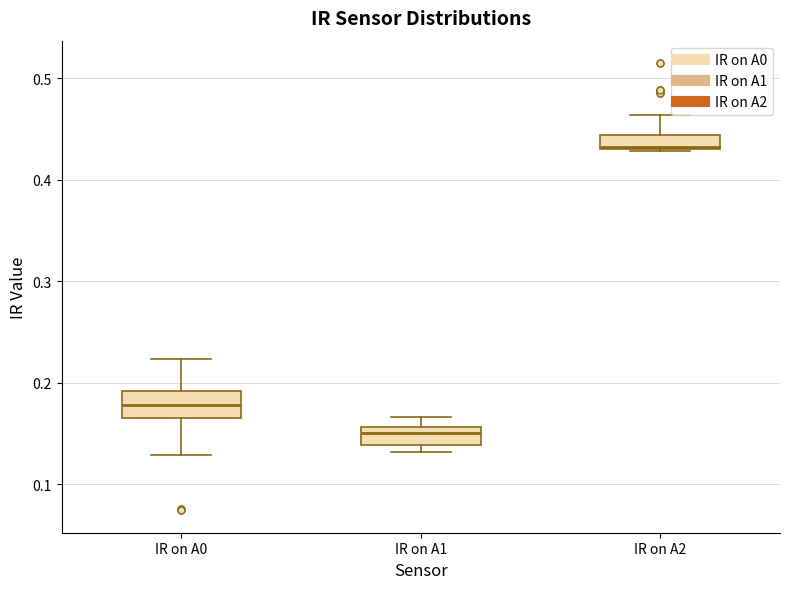

Where is the upper edge of the box for IR on A2 on the y-axis? The values are not printed on the chart, so give them approximately, as read against the axis.

0.44